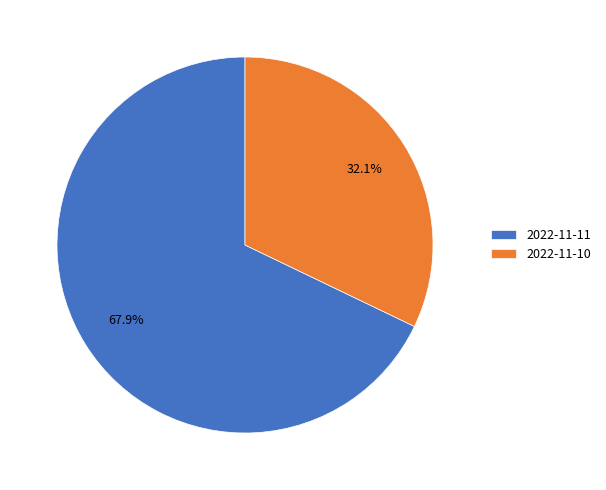

Which category has the smallest portion of the pie?

2022-11-10